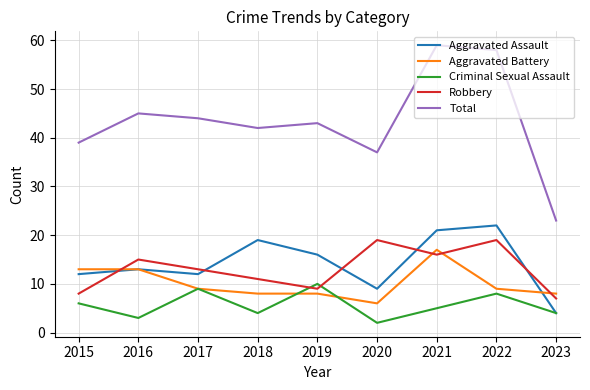

Which series has the widest spread of values?

Total